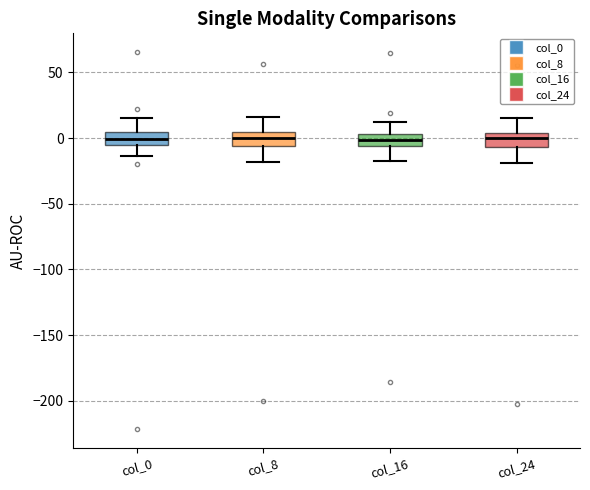

Reading left to right, transcribe this box plot: for each box, give where its median line is, the range the box spans, and where its two whiskers end, as read against the y-axis. The values are not printed on the chart, so give them approximately, as read against the axis.

col_0: median 0, box -5 to 5, whiskers -15 to 15
col_8: median 0, box -5 to 5, whiskers -20 to 15
col_16: median 0, box -5 to 5, whiskers -15 to 10
col_24: median 0, box -5 to 5, whiskers -20 to 15